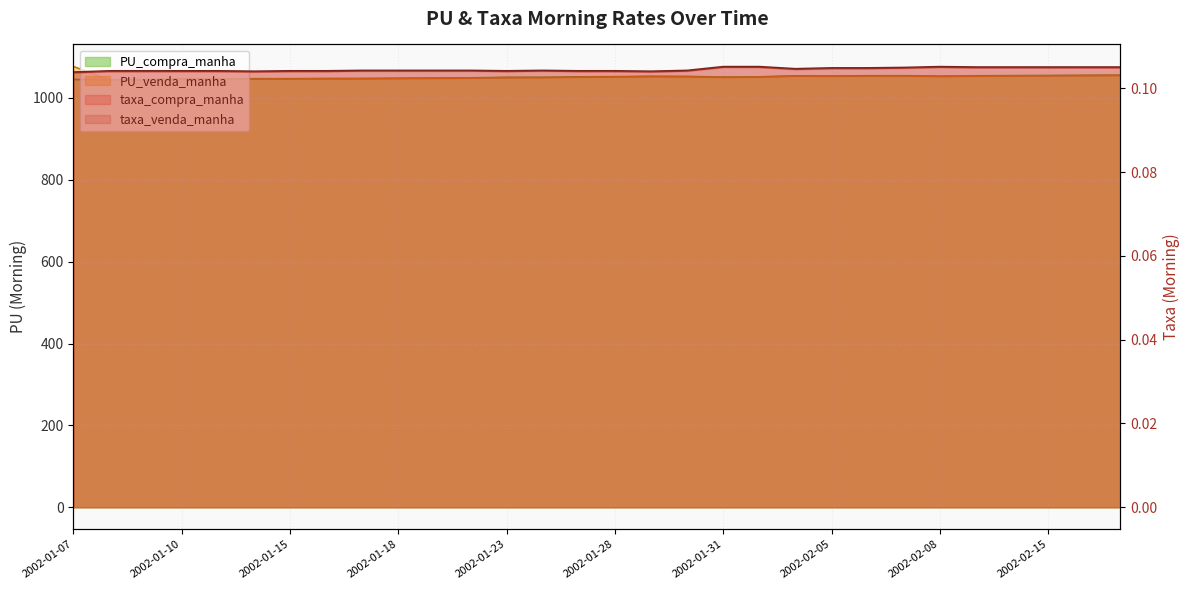

What position from the right is 2002-01-07?

30